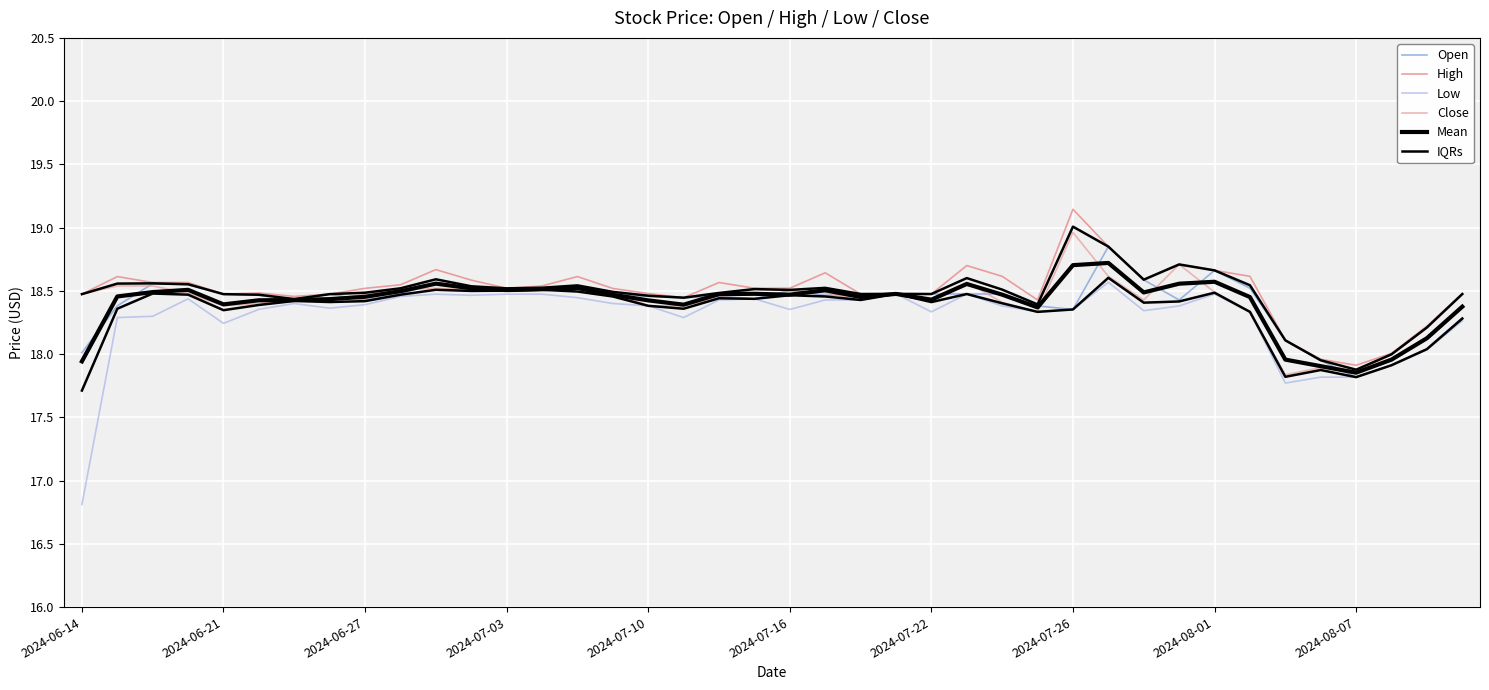

True or false: IQRs and Close intersect in this chart.

False